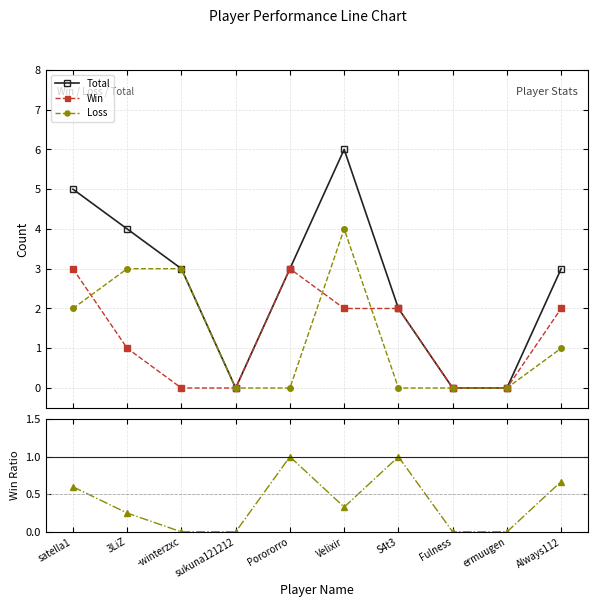

What is the label of the 9th point from the left?

ermuugen